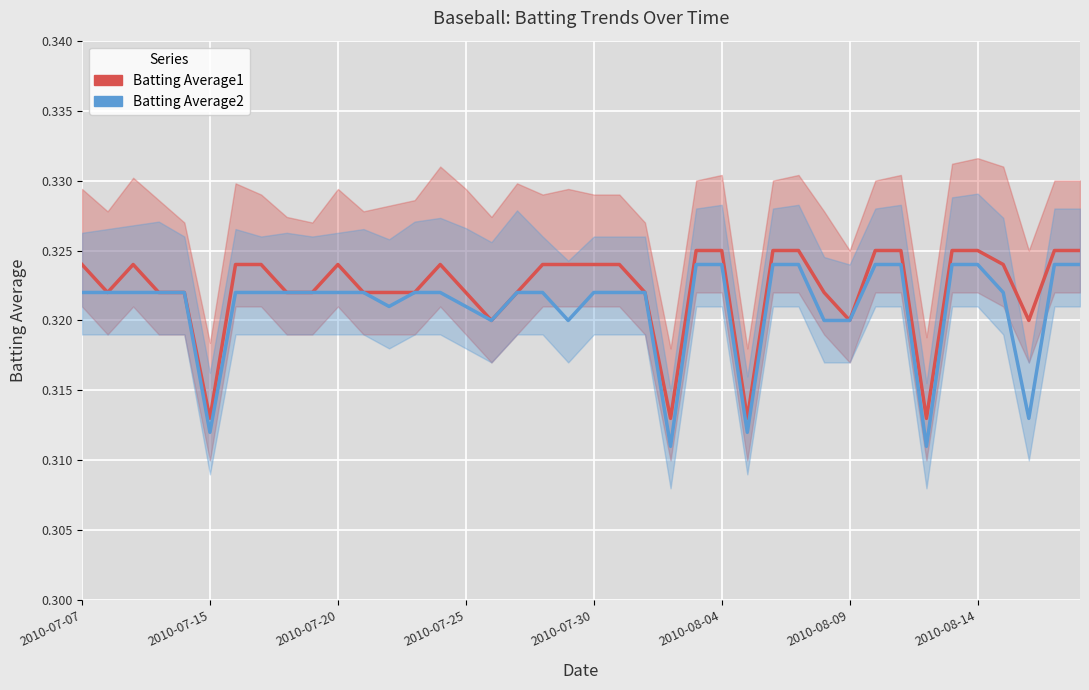

What is the highest value of the Batting Average1 series?

0.3